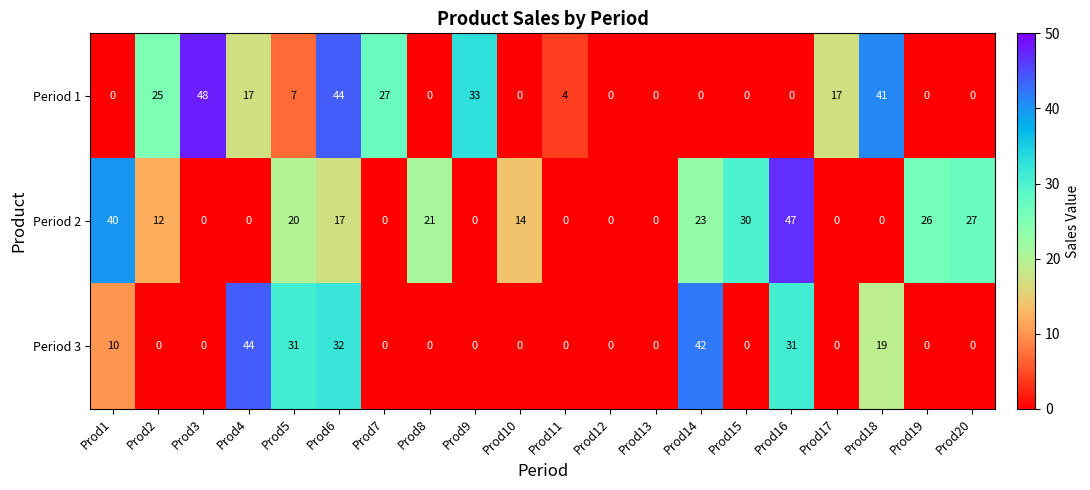

True or false: Period 1 has a value of 0 at Prod10.

True